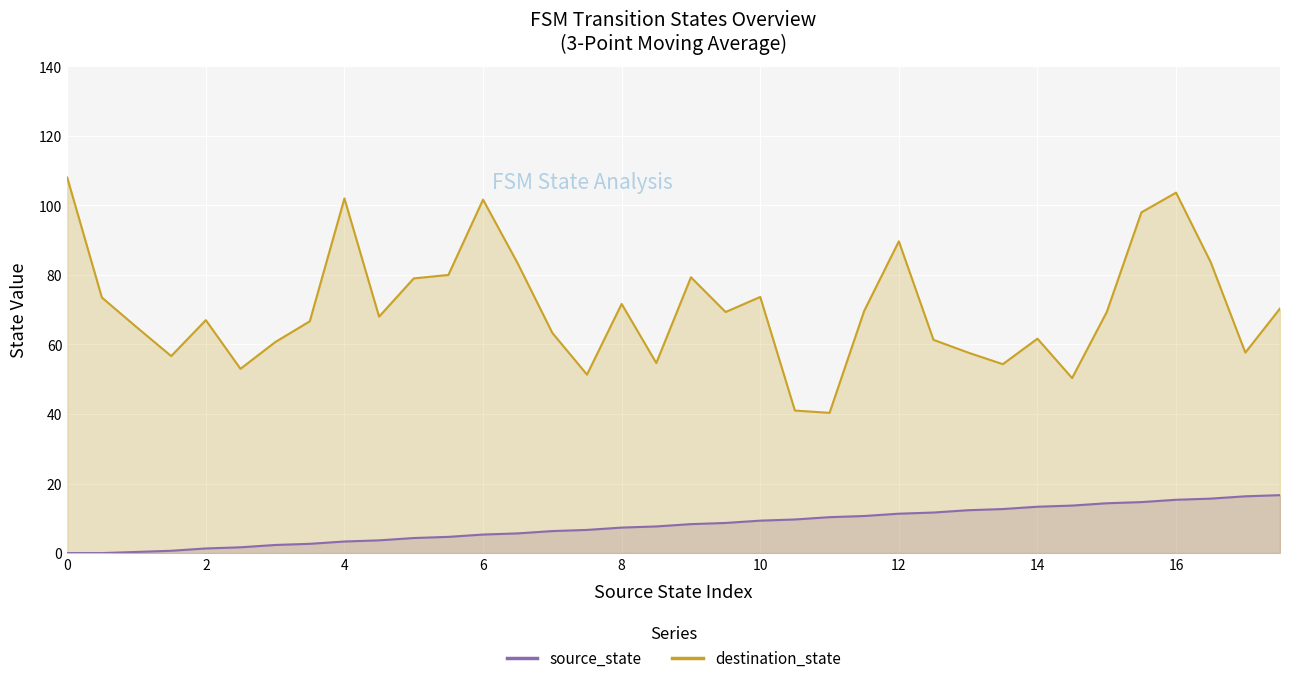

Where is the data nearest to the value 8?

8